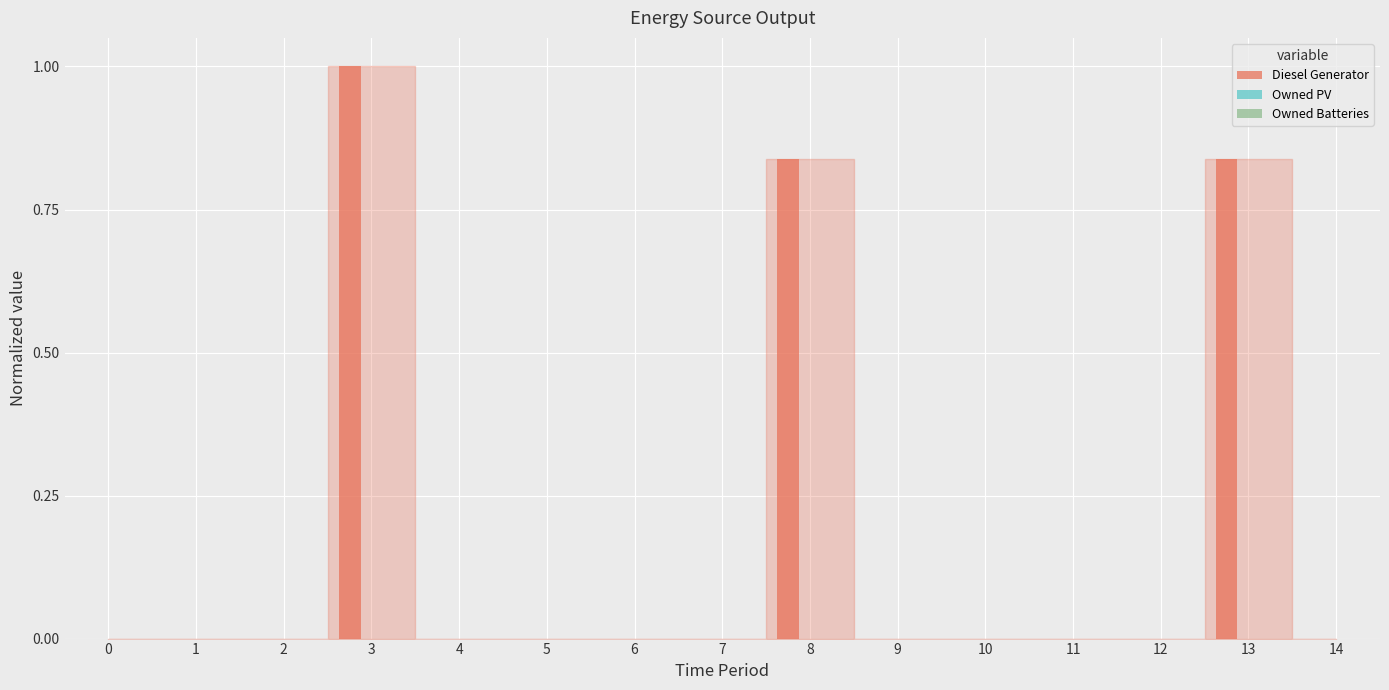

What is the greatest value displayed?

1.0